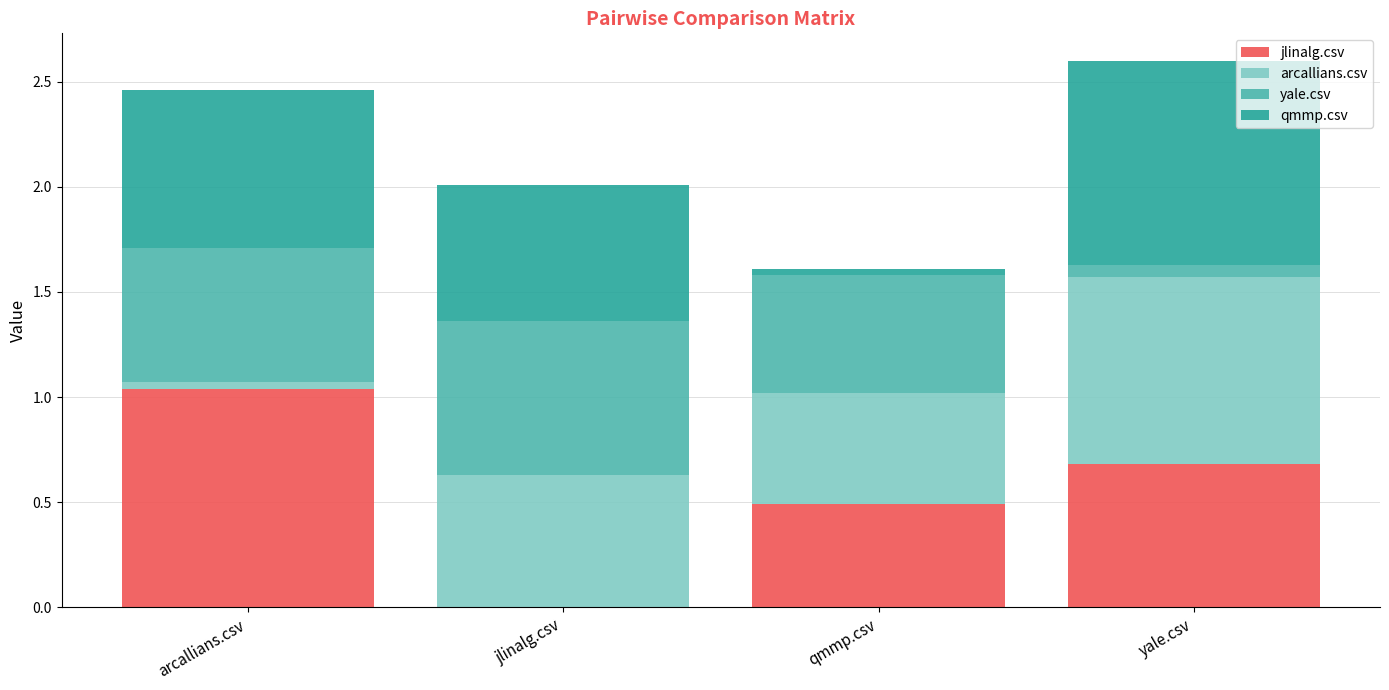

What is the total value across all series at yale.csv?

2.6